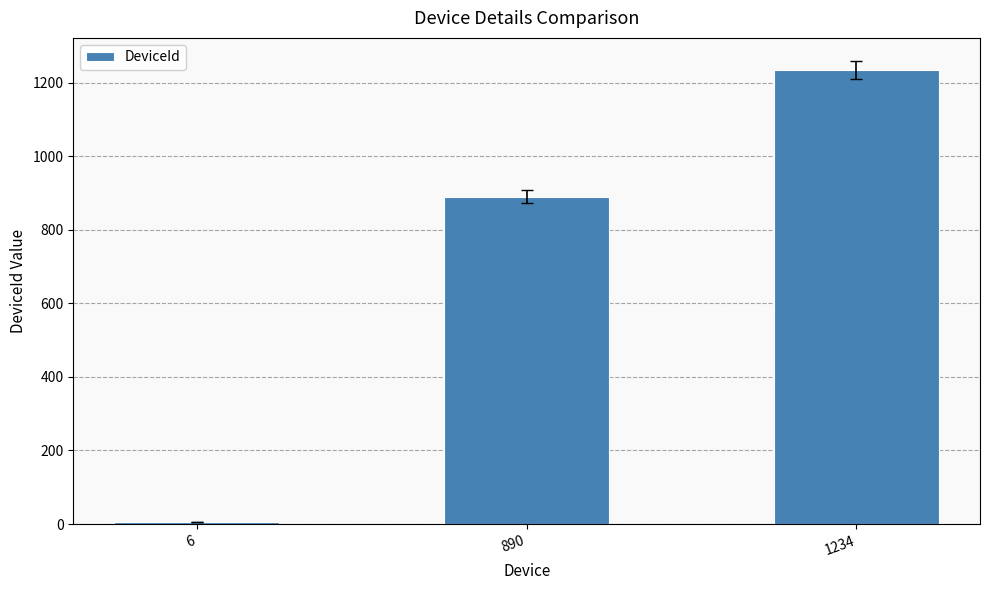

How many data points are less than 890?

1